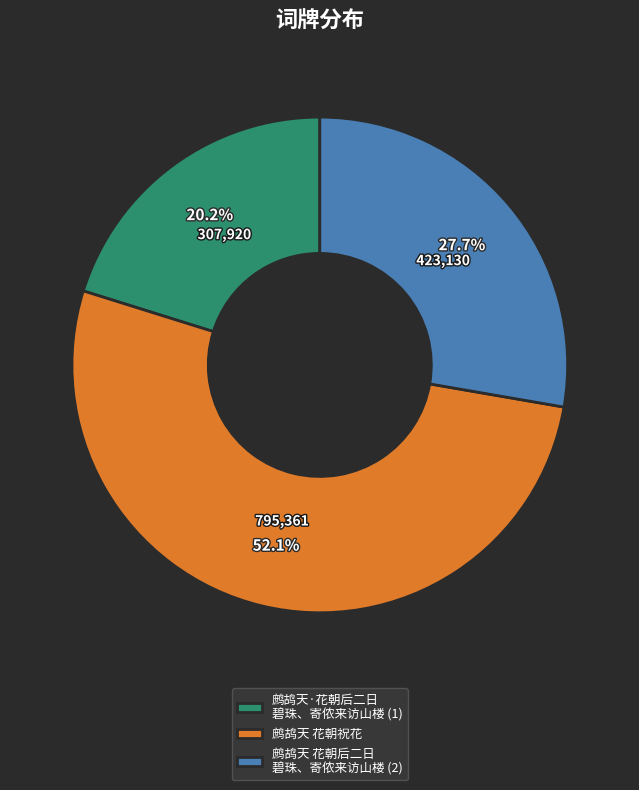

What percentage do 鹧鸪天 花朝后二日 碧珠、寄侬来访山楼 (2) and 鹧鸪天 花朝祝花 together represent?

79.8%